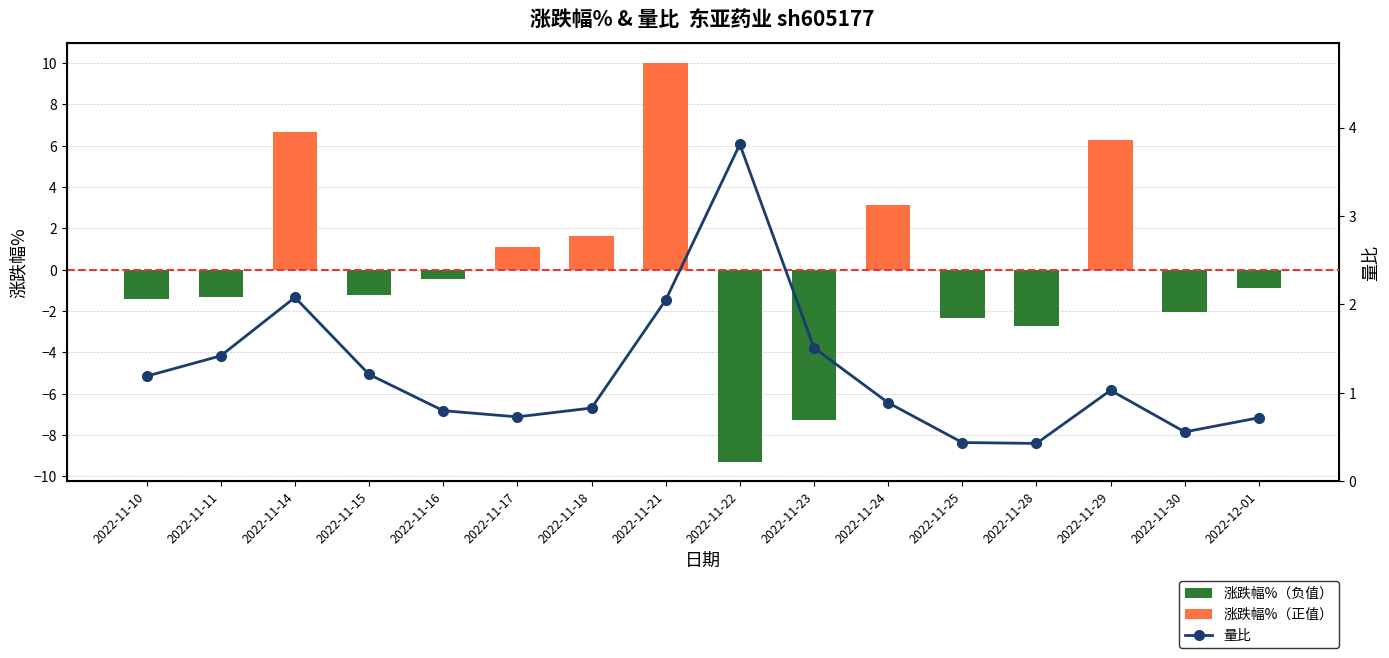

The 涨跌幅%（正值） series shows 0.0 at 2022-11-30. True or false?

True